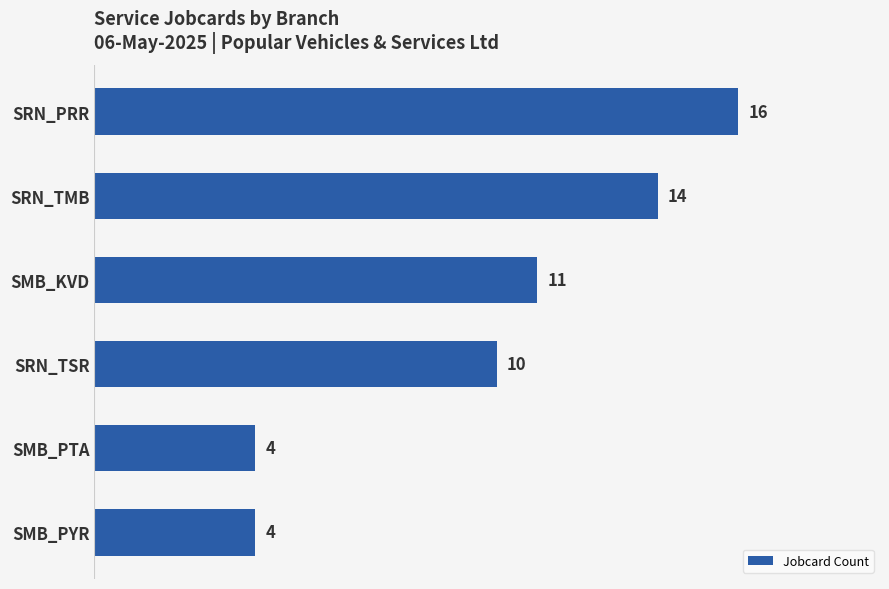

Count the number of categories in the chart.

6